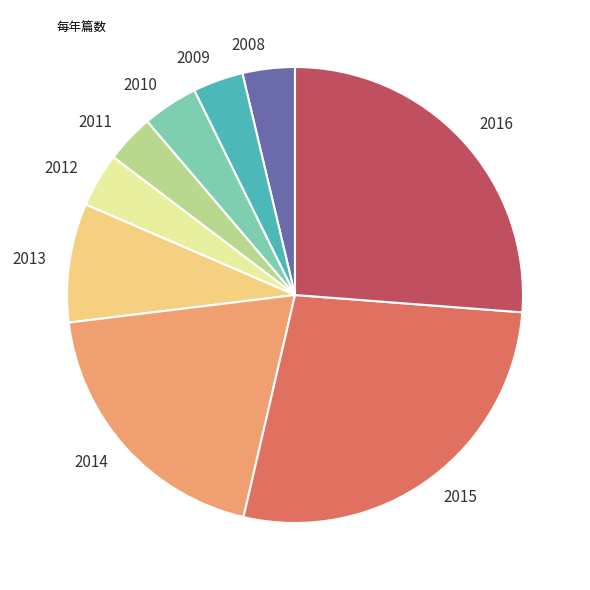

Is there any slice that represents more than half of the pie?

No